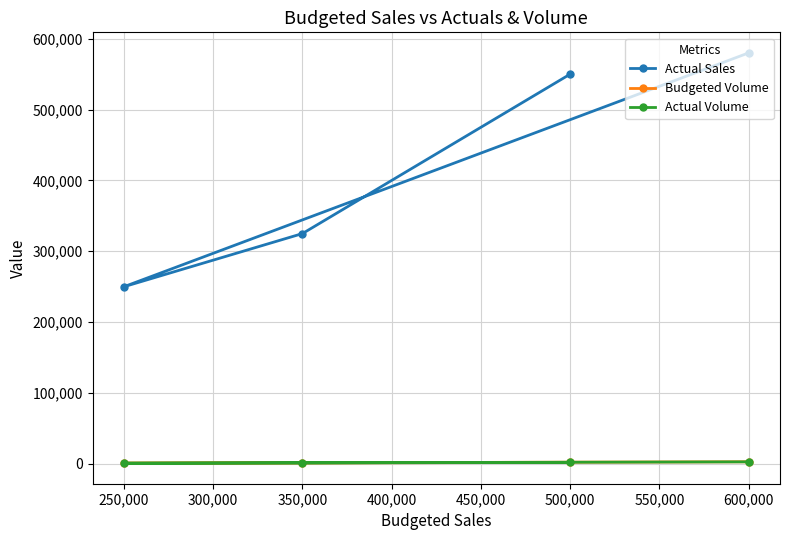

Which series has the widest spread of values?

Actual Sales